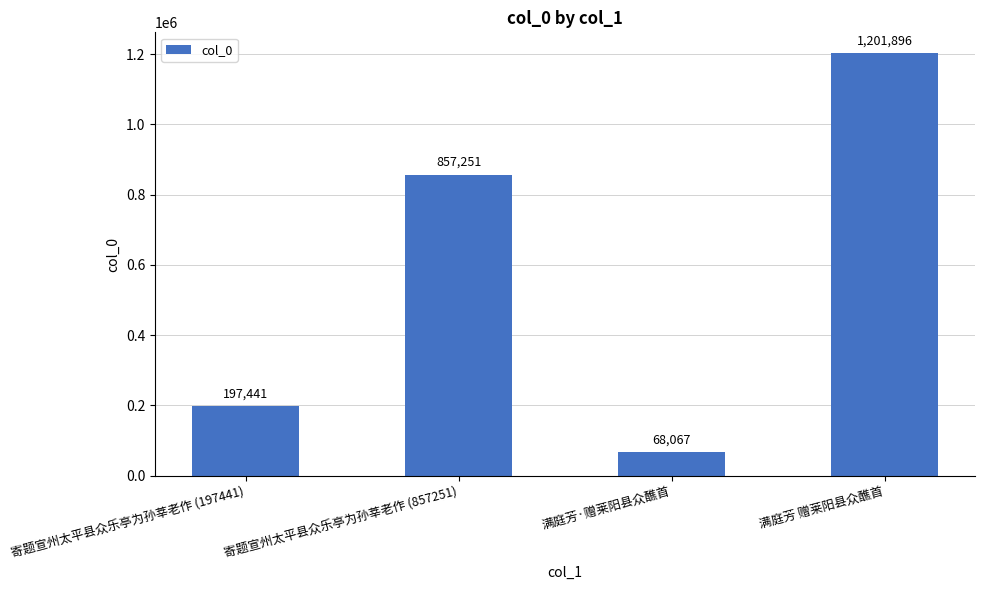

List the labels in order of value, largest first.

满庭芳 赠莱阳县众醮首, 寄题宣州太平县众乐亭为孙莘老作 (857251), 寄题宣州太平县众乐亭为孙莘老作 (197441), 满庭芳·赠莱阳县众醮首